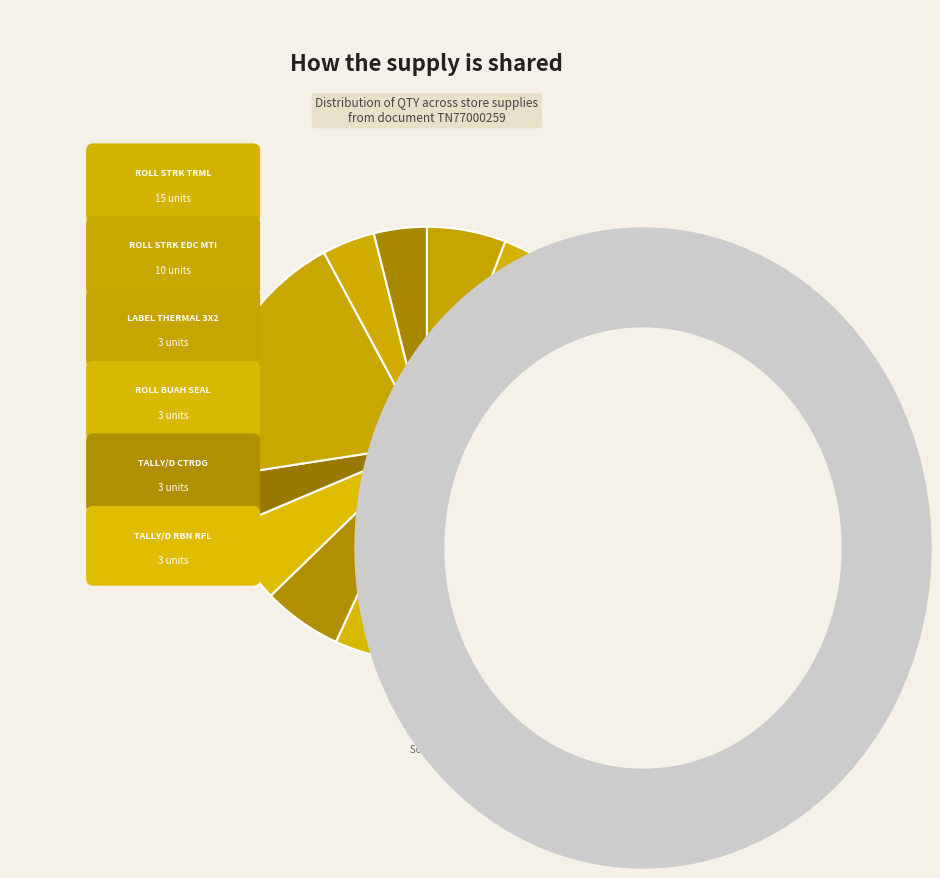

To the nearest percent, what is the average slice percentage?

7%